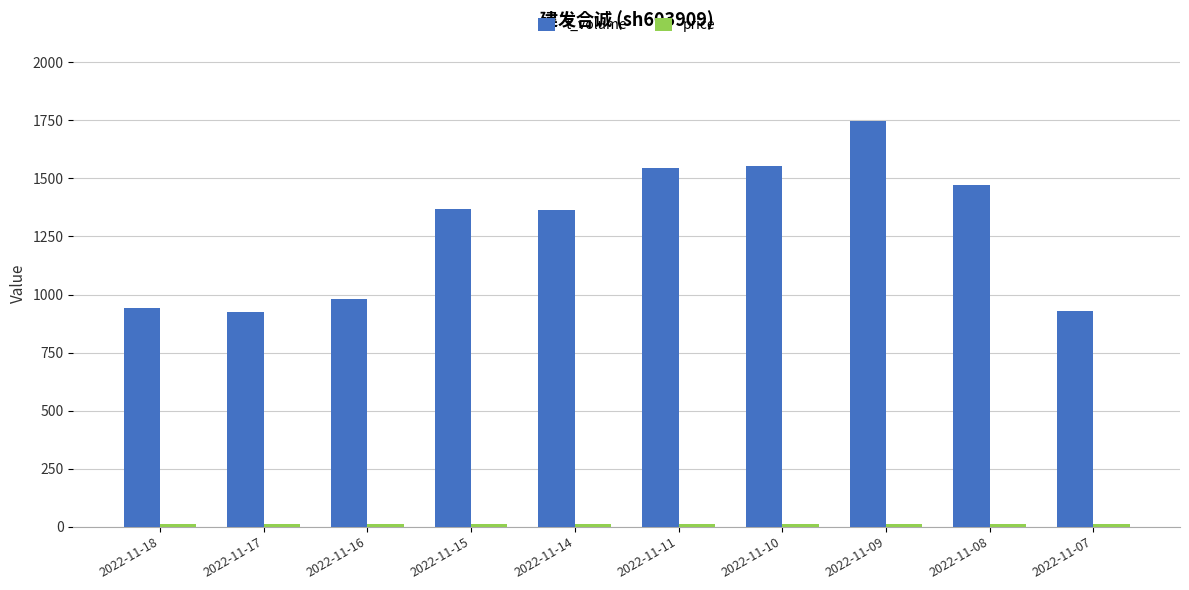

What is the minimum value shown in the chart?

12.1